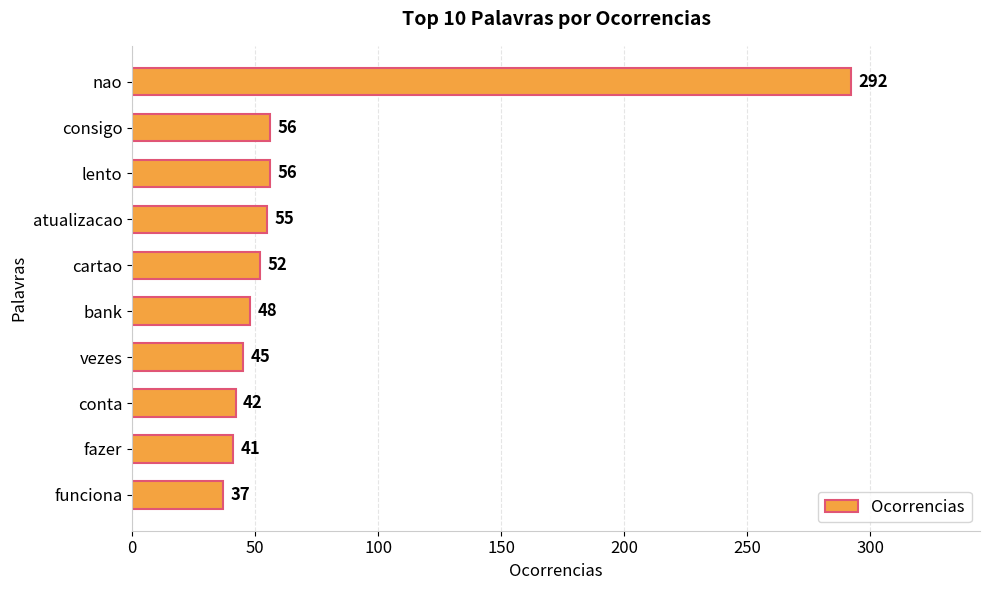

Which label corresponds to the smallest value in the chart?

funciona